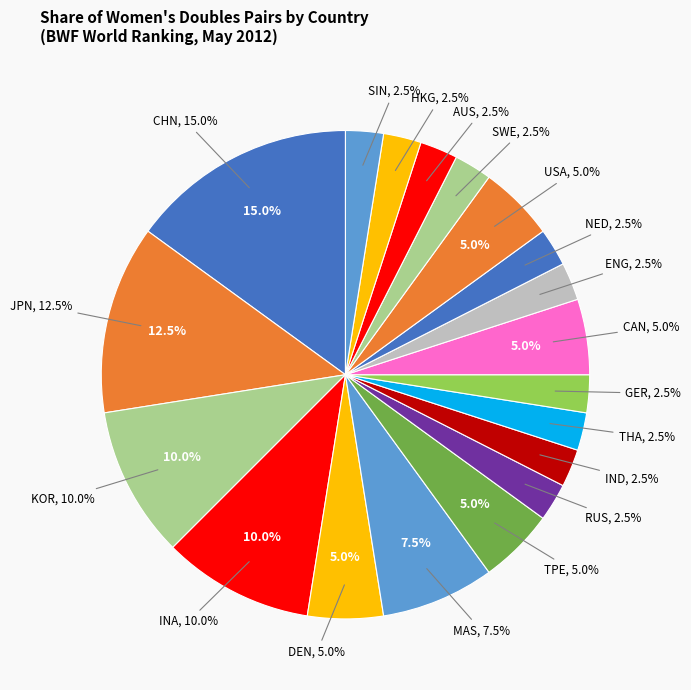

What percentage is the SIN slice, to the nearest percent?

2%